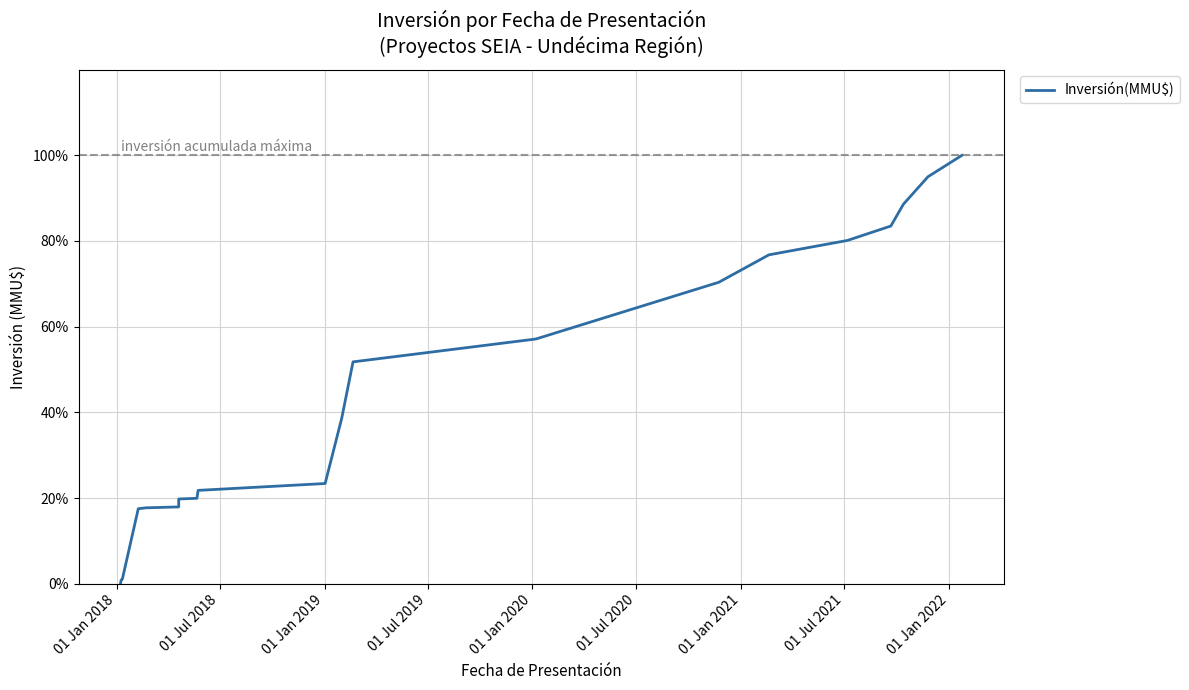

True or false: the data shows 0.3 at 01 Jul 2019.

False